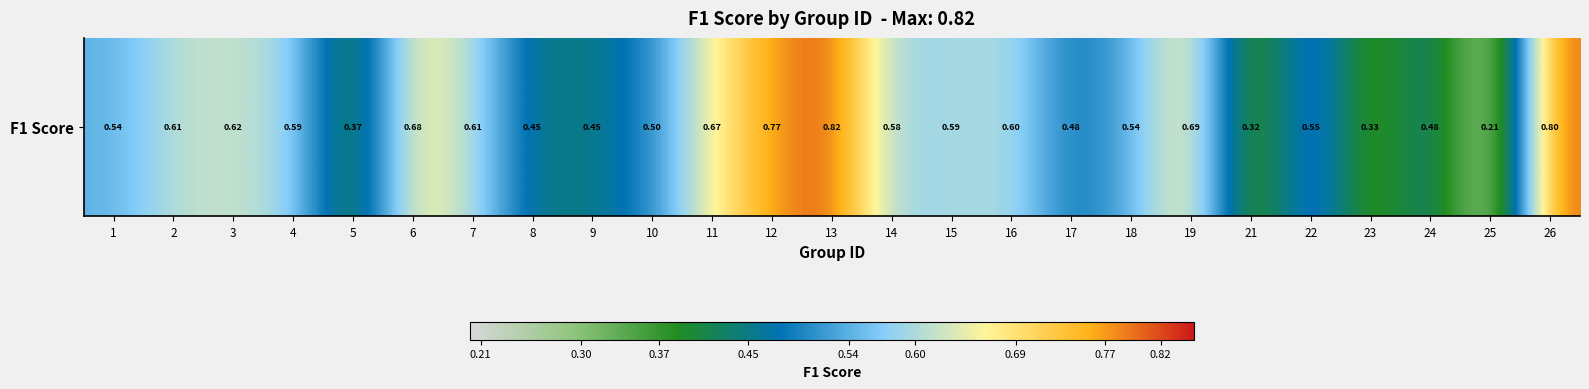

Where is the data nearest to the value 0?

25